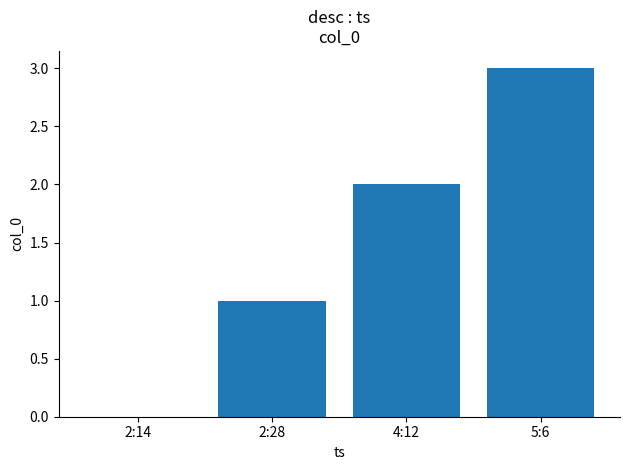

The chart shows a value of 3 at 5:6. True or false?

True